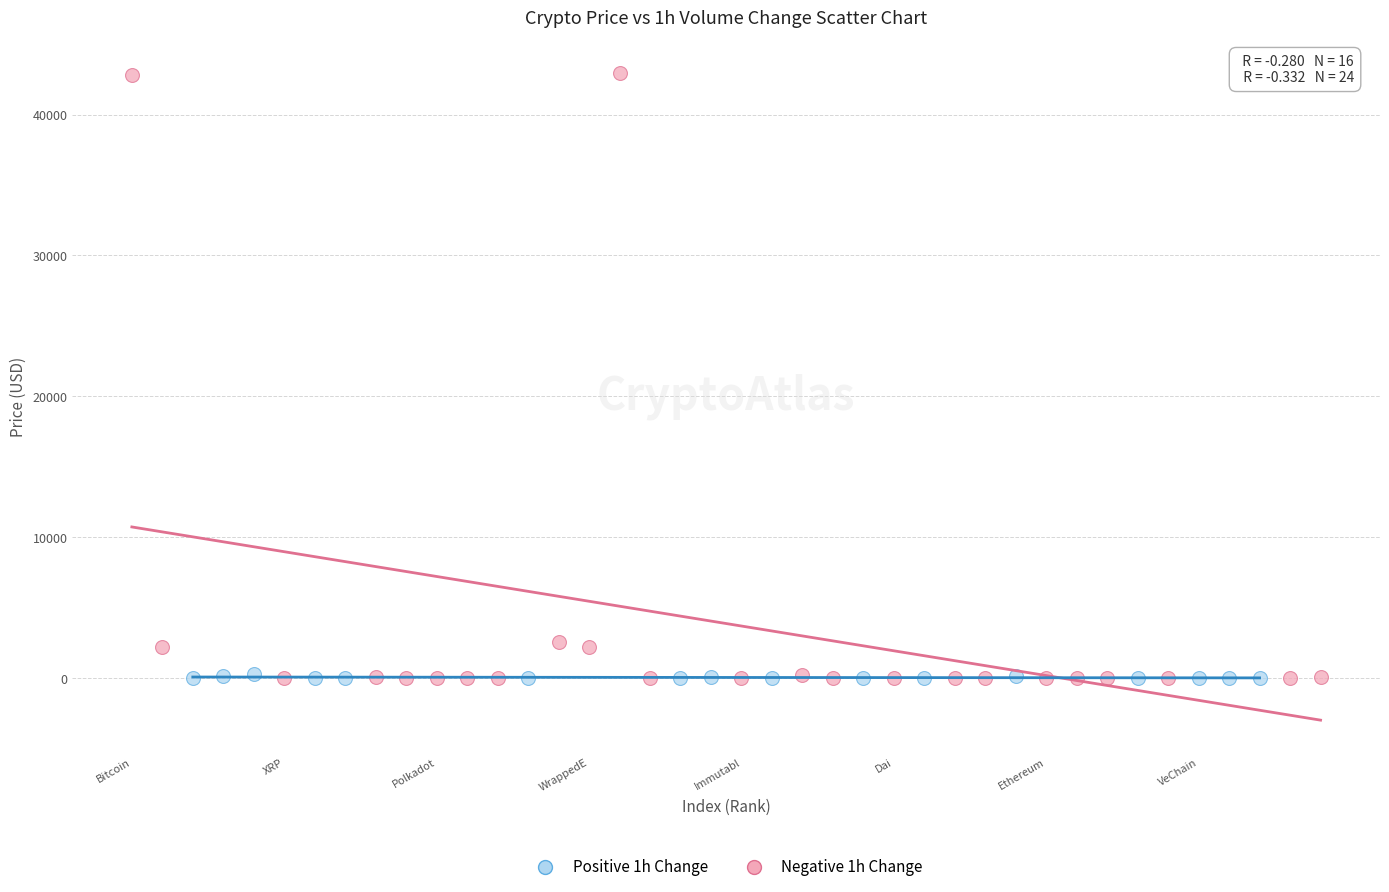

Which series reaches the maximum Y coordinate?

Negative 1h Change